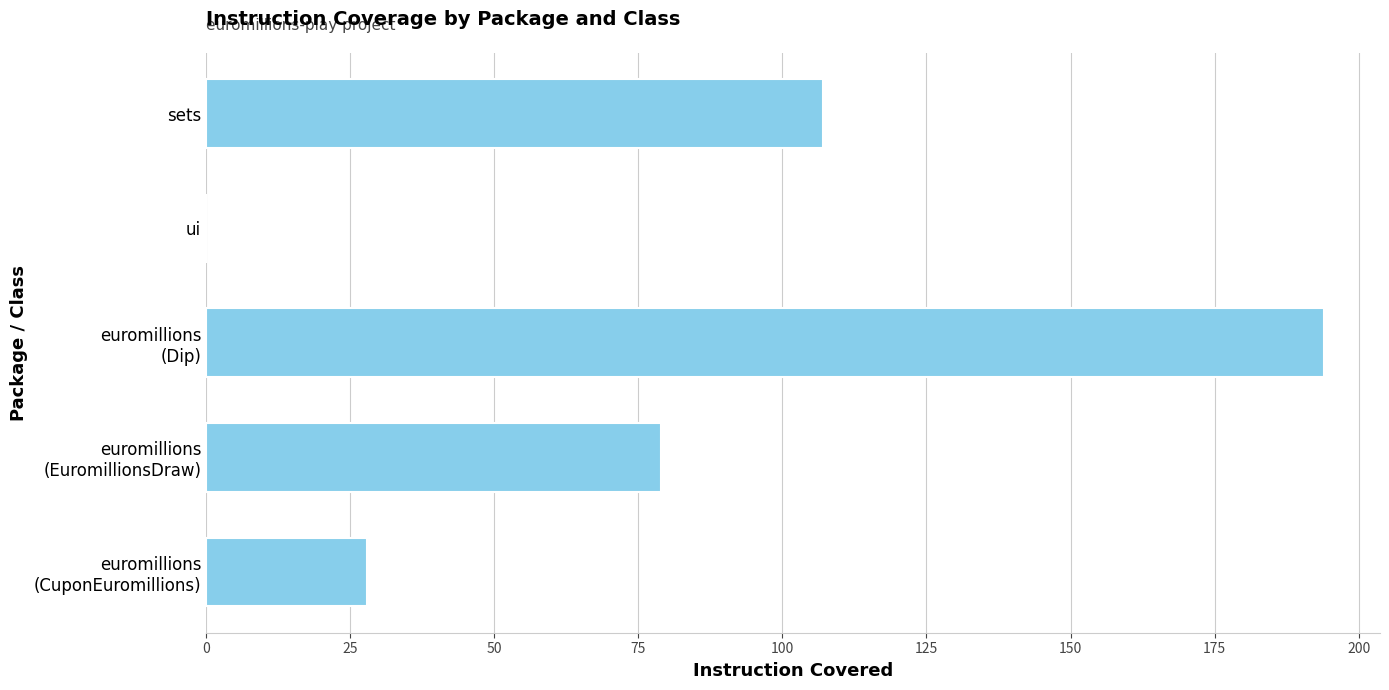

Count the number of categories in the chart.

5